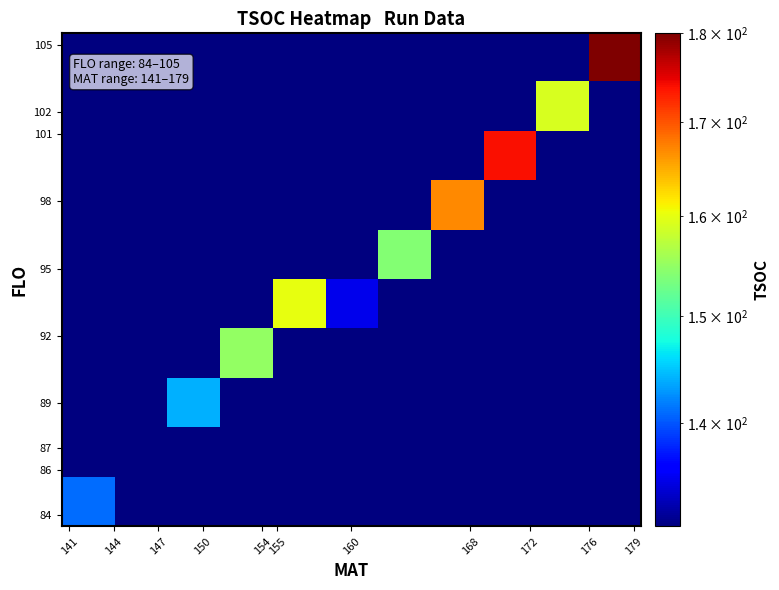

What is the smallest value displayed?

131